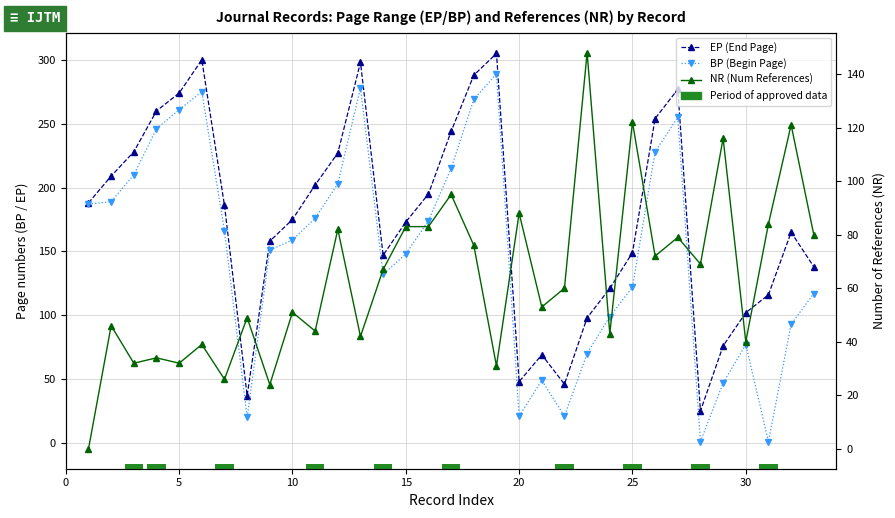

How many distinct data groups are displayed?

3